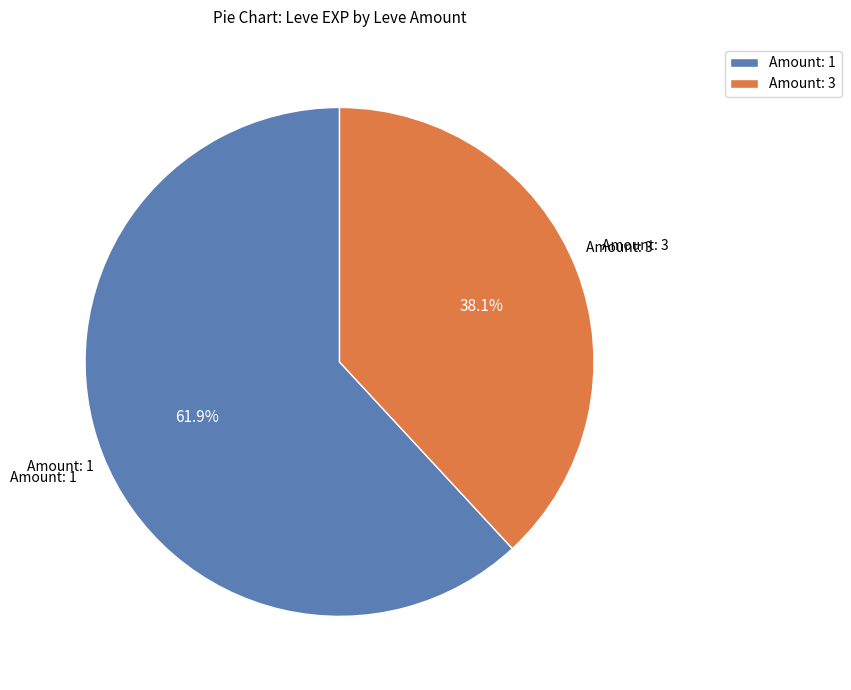

To the nearest percent, what is the difference between the largest and smallest slice percentages?

24%